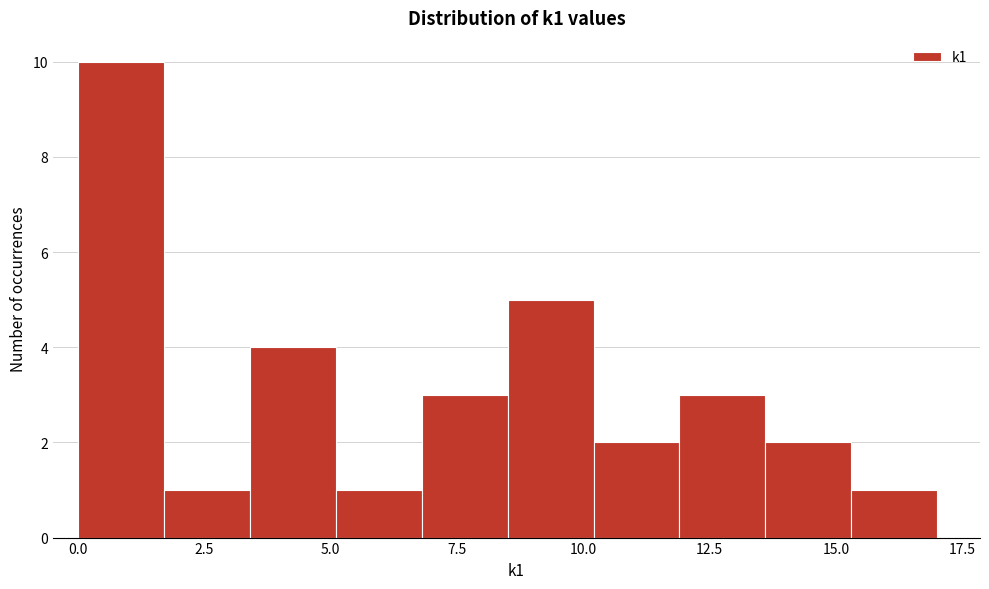

Read against the x-axis, roughly where is the centre of the tallest bar?

1.0